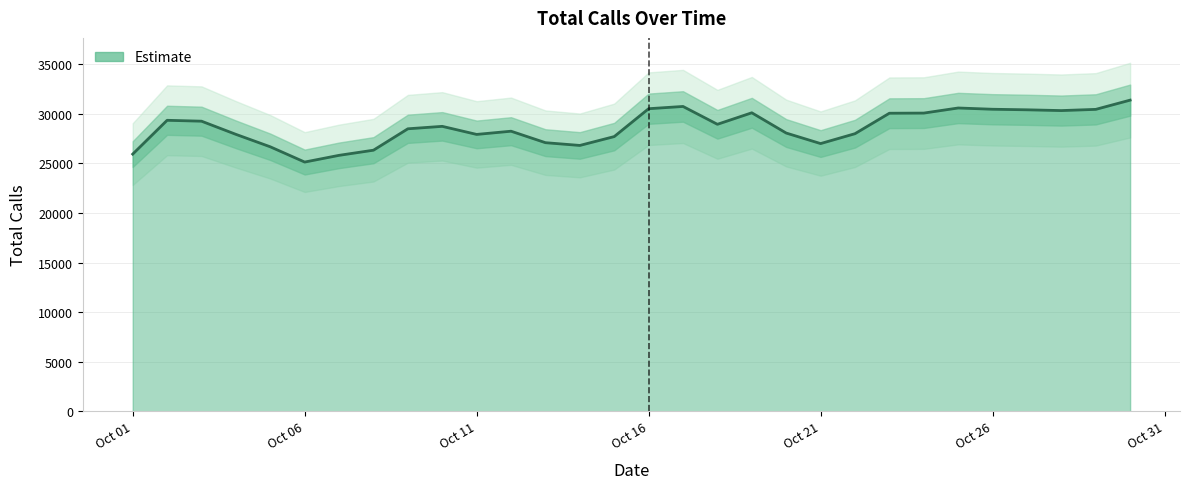

What is the sum of all values?

858832.9